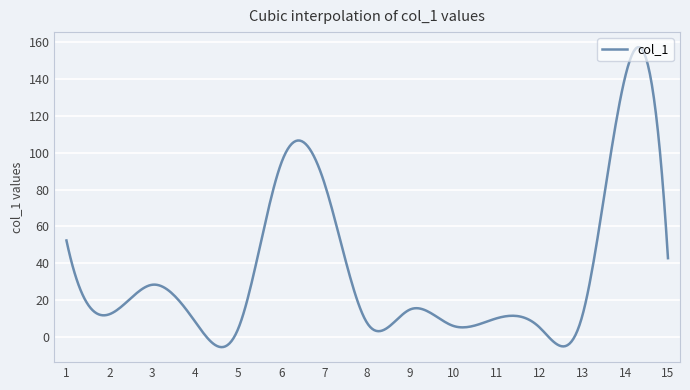

What is the difference between the maximum and minimum values?

162.7